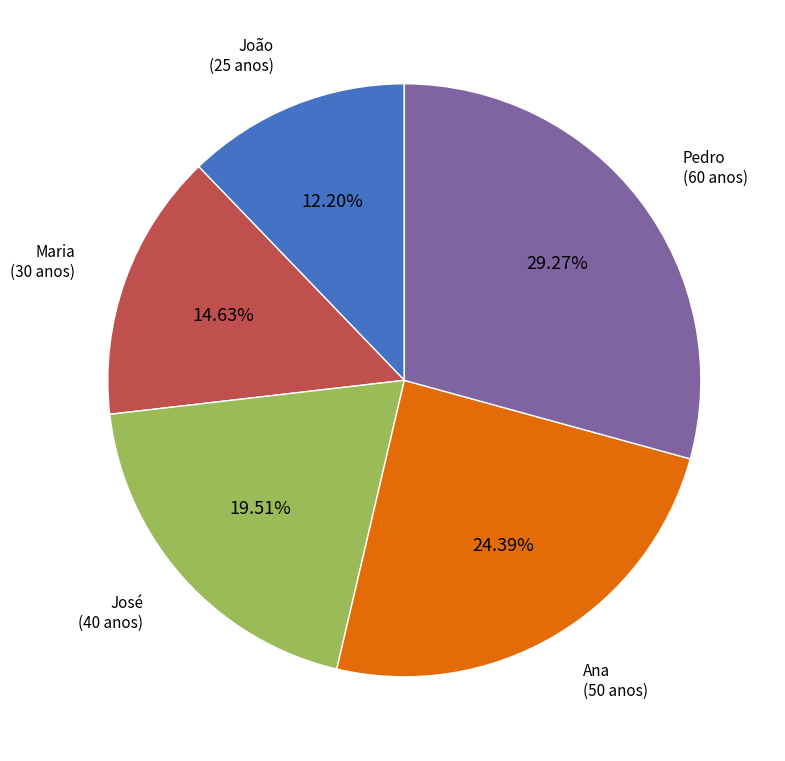

Is there any slice that represents more than half of the pie?

No